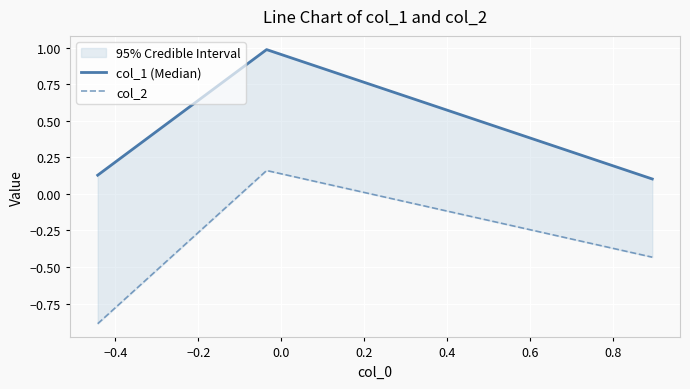

How many values in the col_2 series exceed 0?

1